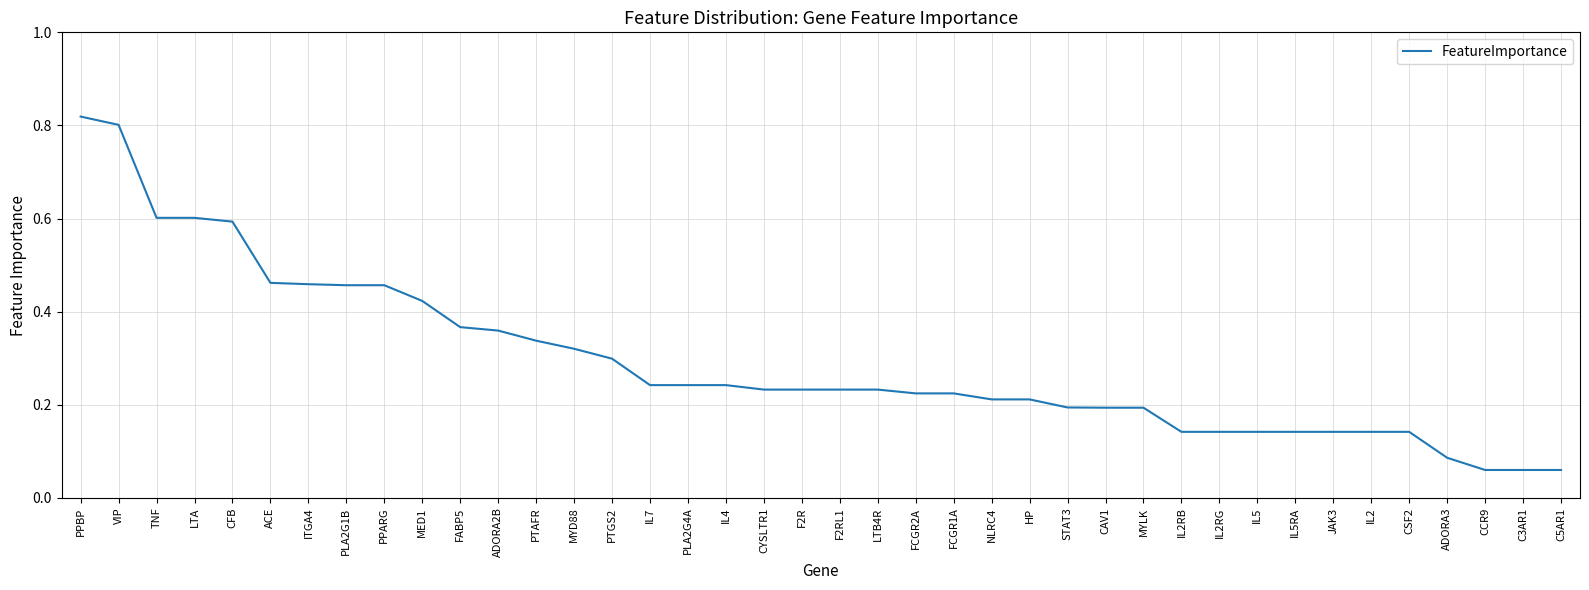

Between IL5RA and ADORA3, which is larger?

IL5RA